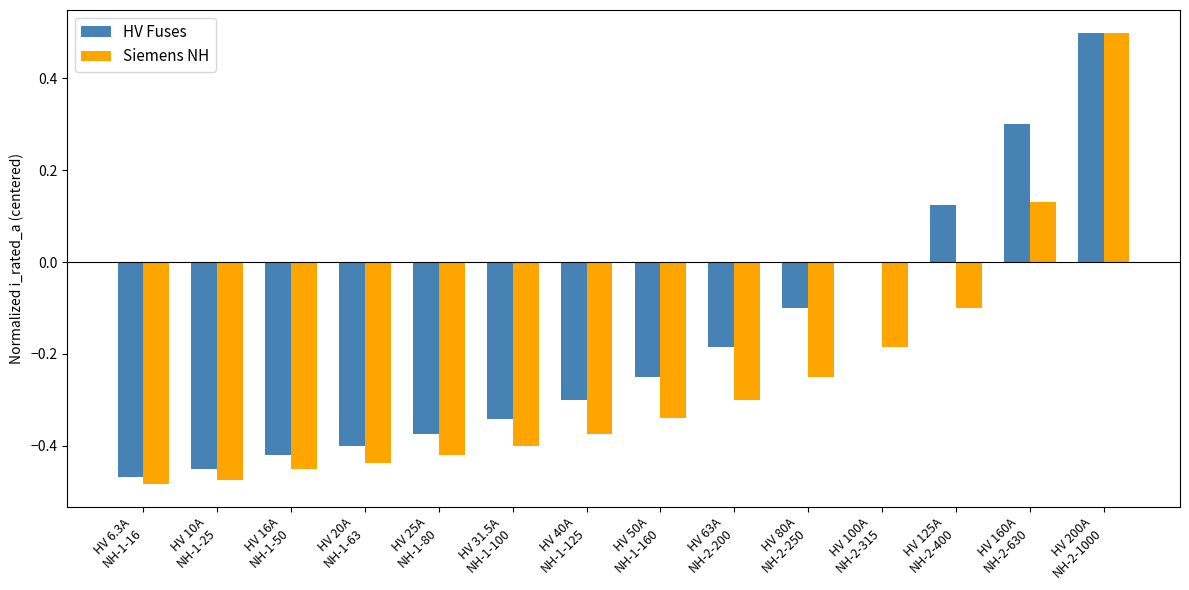

What is the highest value of the HV Fuses series?

0.5